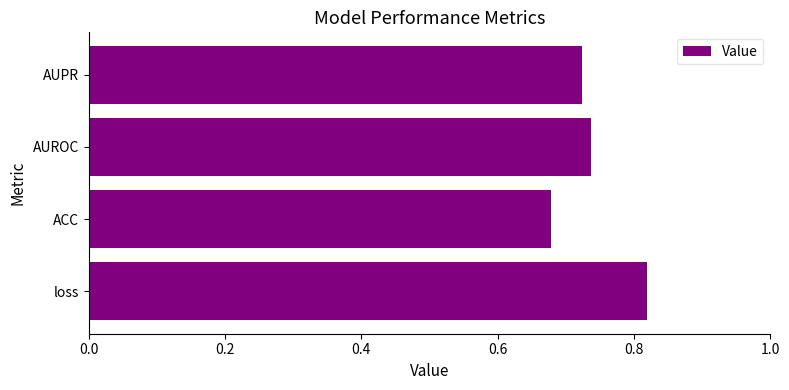

What is the sum of the values at loss and AUPR?

1.5